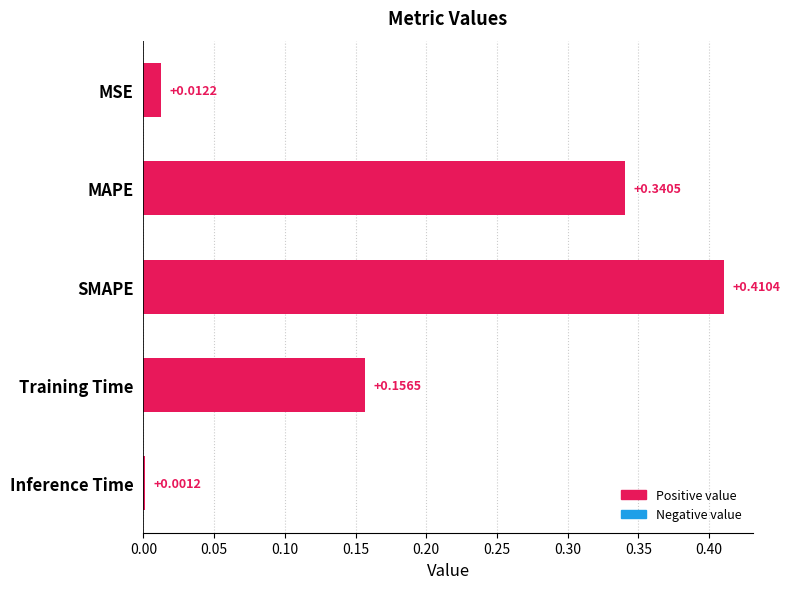

Which category has the highest value across all series?

SMAPE